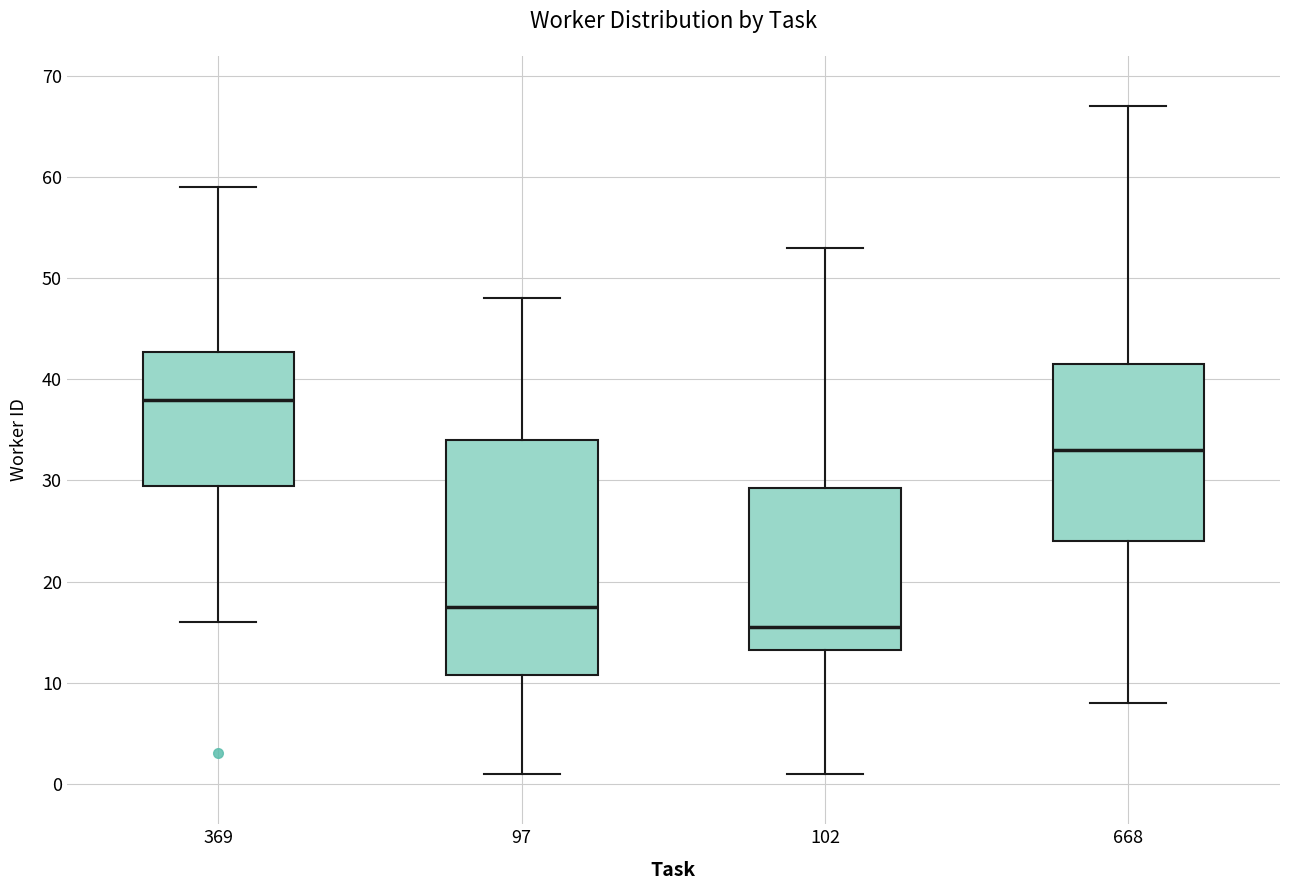

Reading left to right, read every box against the y-axis: the position of its median line, the range the box covers, and the ends of its whiskers. The values are not printed on the chart, so give them approximately, as read against the axis.

369: median 38, box 30 to 43, whiskers 16 to 59
97: median 18, box 11 to 34, whiskers 1 to 48
102: median 16, box 13 to 29, whiskers 1 to 53
668: median 33, box 24 to 42, whiskers 8 to 67